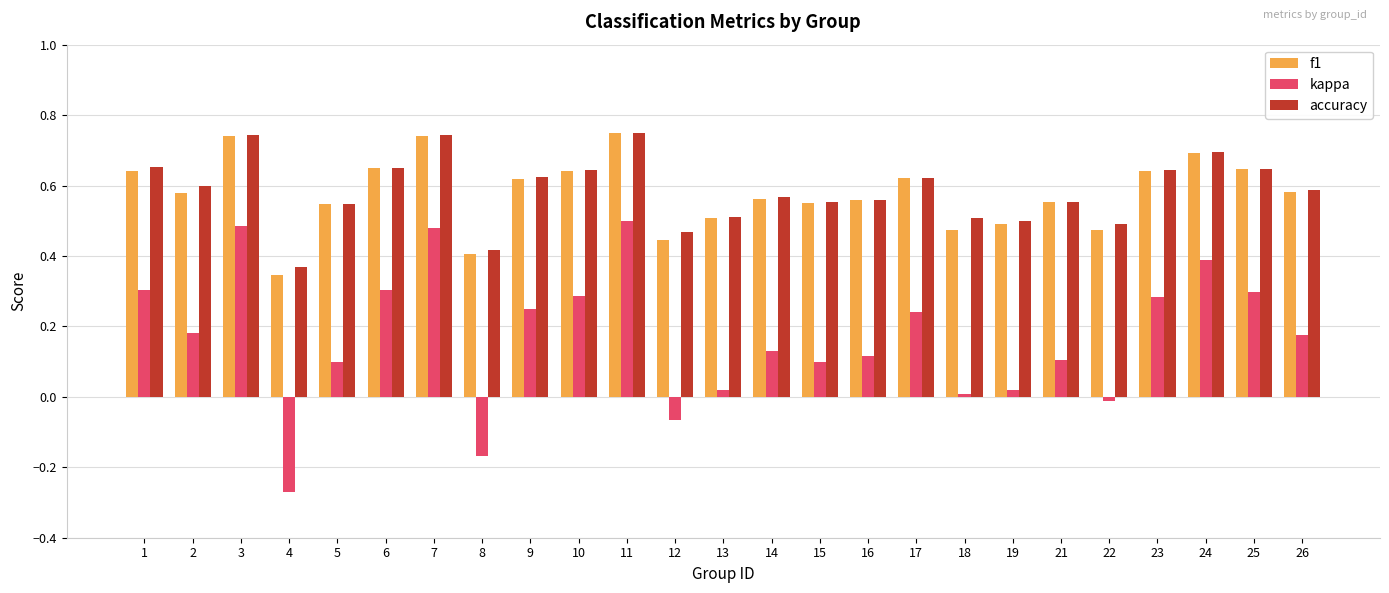

Which category has the lowest value across all series?

4